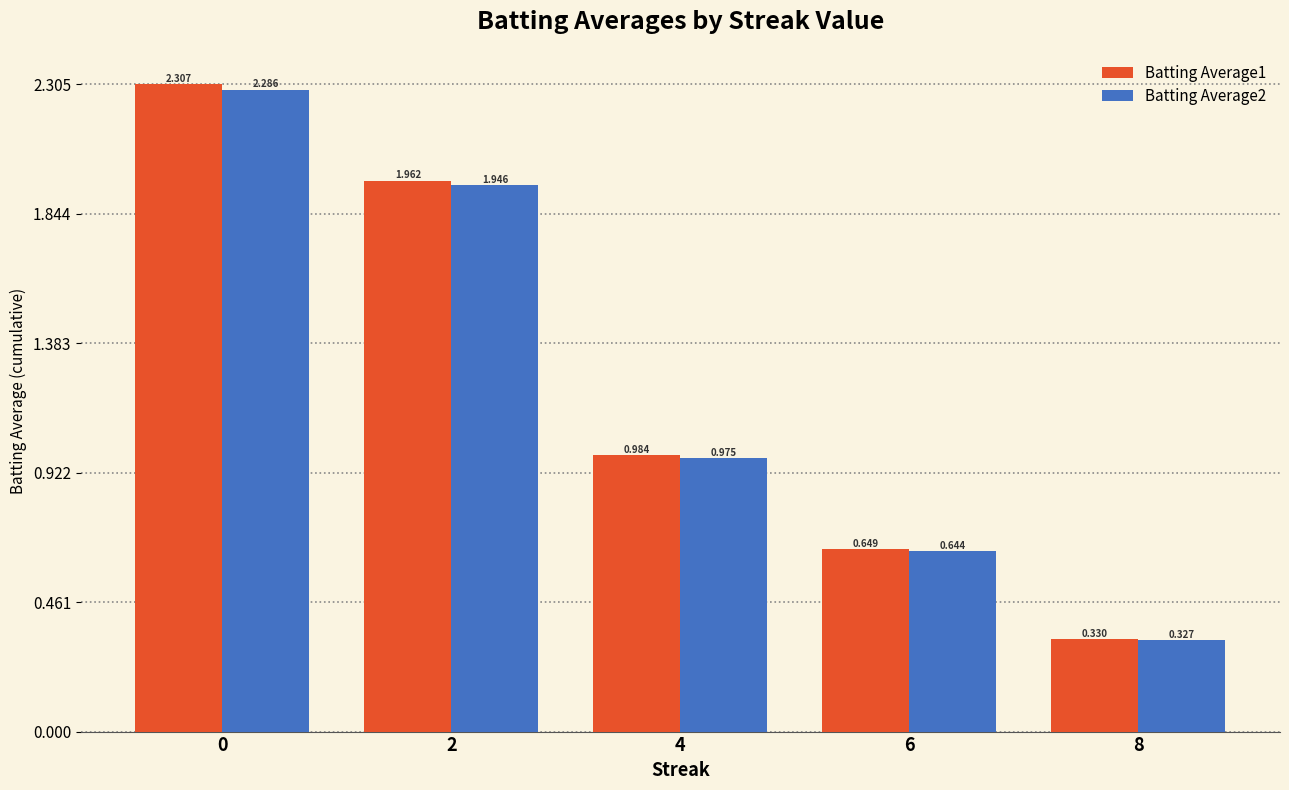

Does the chart contain any negative values?

No